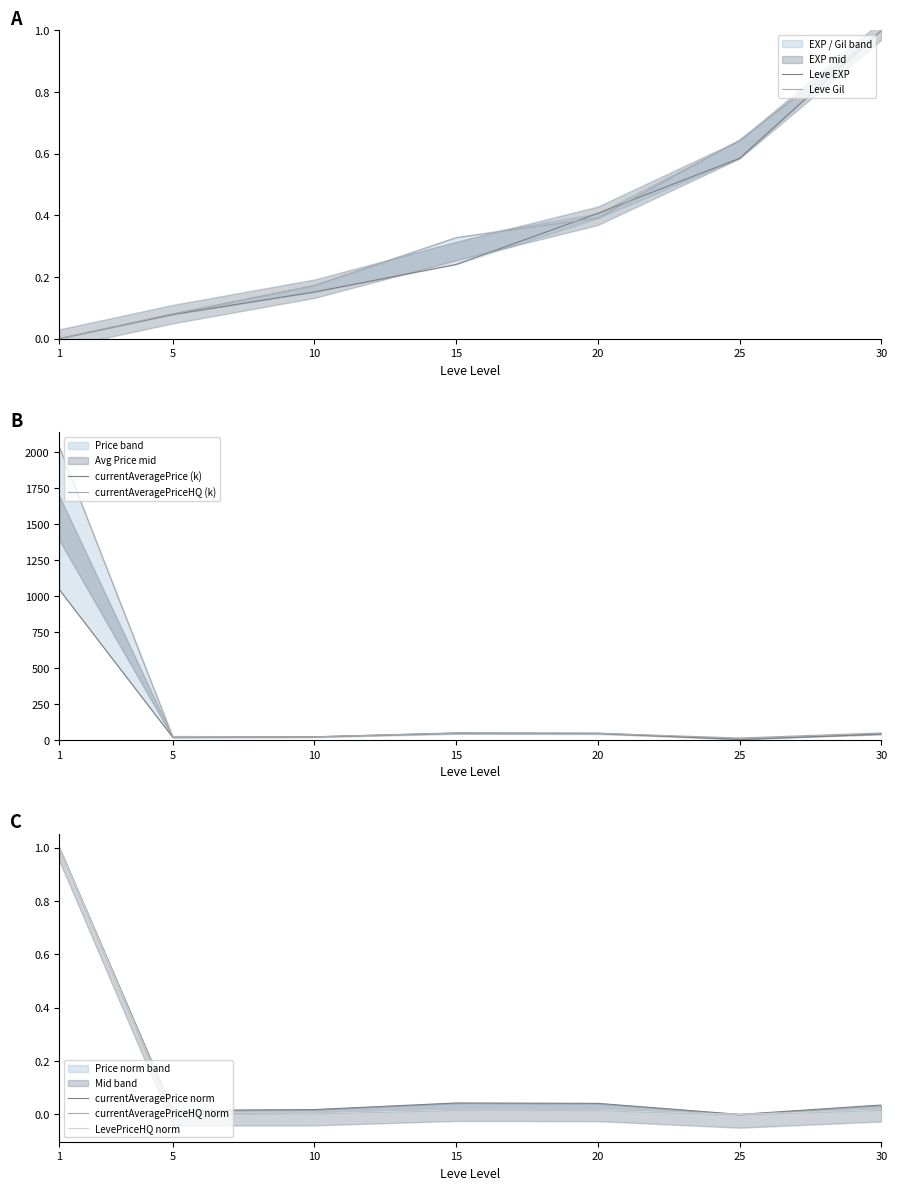

What is the value of the Leve EXP point at the 6th from the left?

0.6